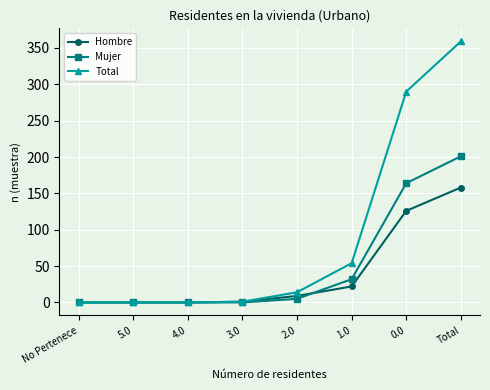

The value of Hombre at Total is 158. True or false?

True